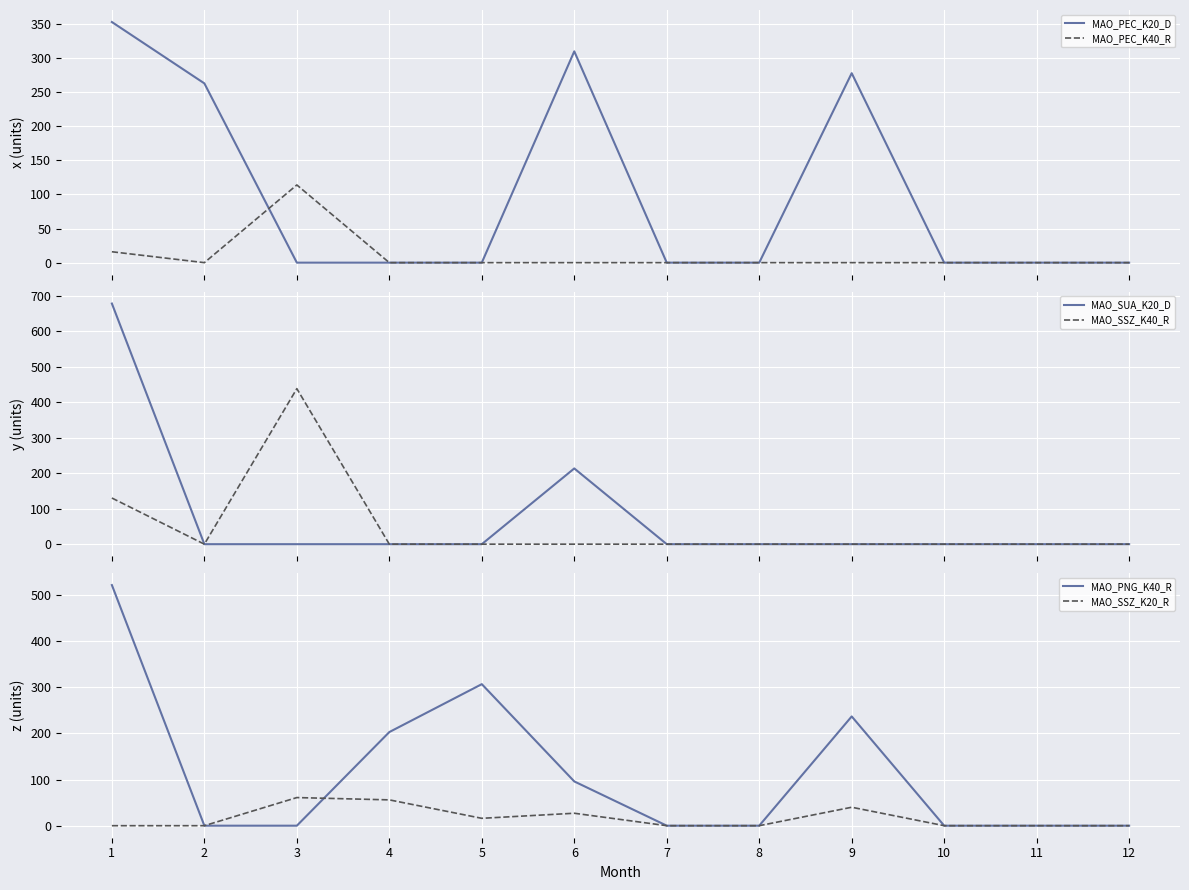

True or false: MAO_PNG_K40_R has more than 0 points higher than both neighbors.

True